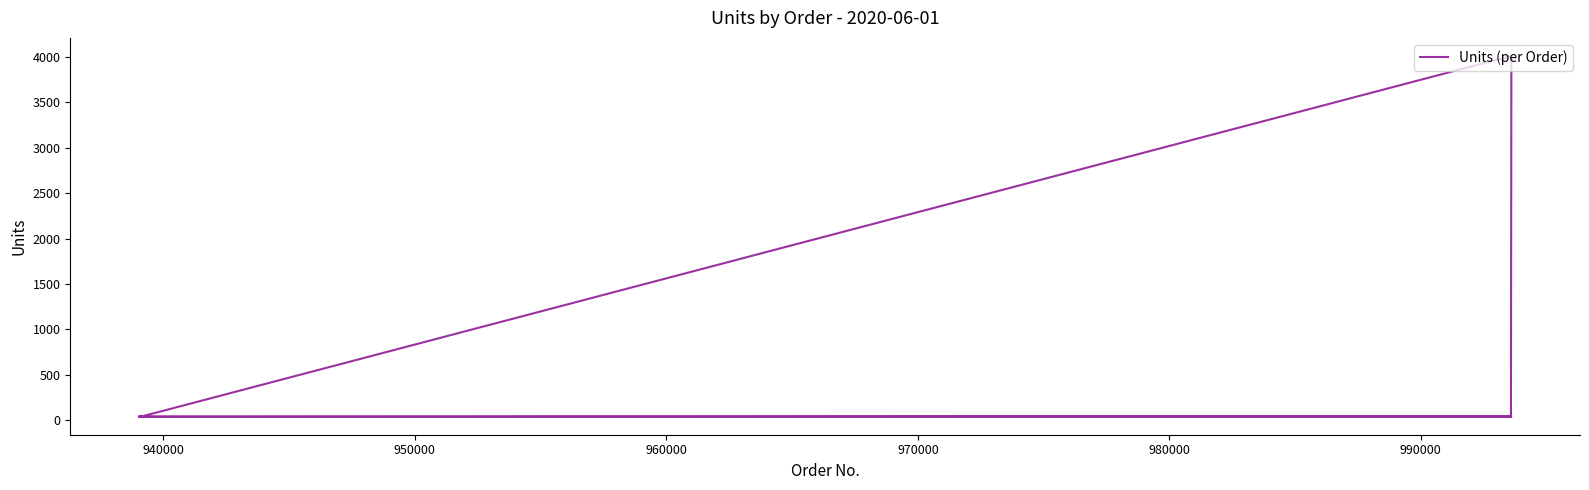

Is it true that the value at 980000 is 26?

False